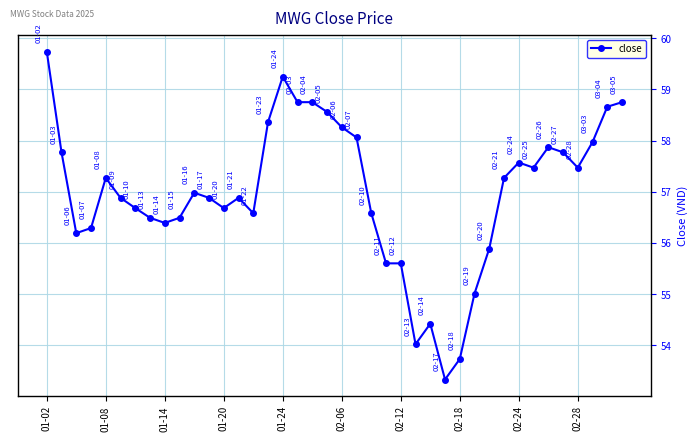

How many categories are shown in the chart?

40